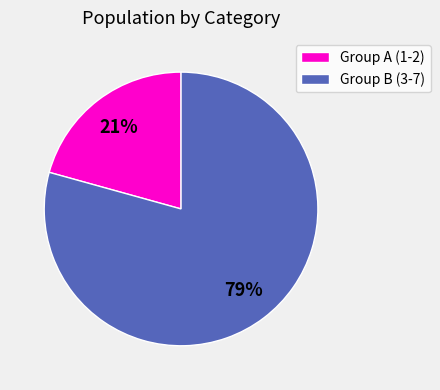

The Group B (3-7) slice represents 91% of the pie. True or false?

False